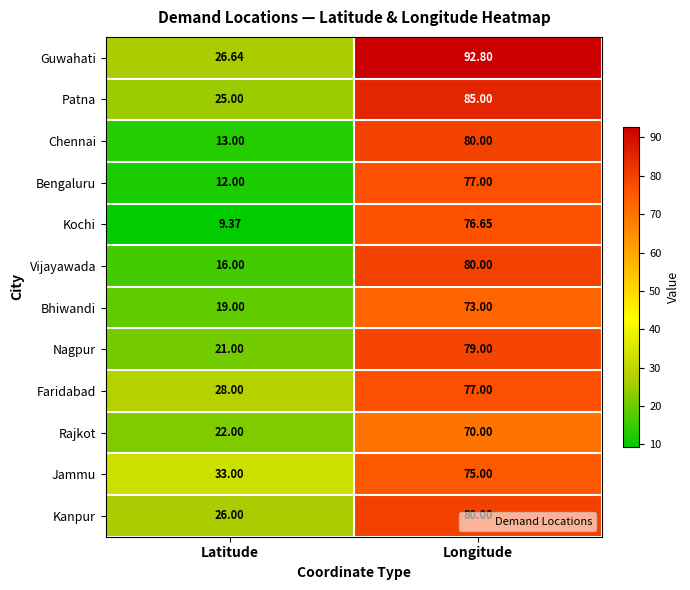

At Latitude, list the series in order from smallest to largest.

Kochi, Bengaluru, Chennai, Vijayawada, Bhiwandi, Nagpur, Rajkot, Patna, Kanpur, Guwahati, Faridabad, Jammu